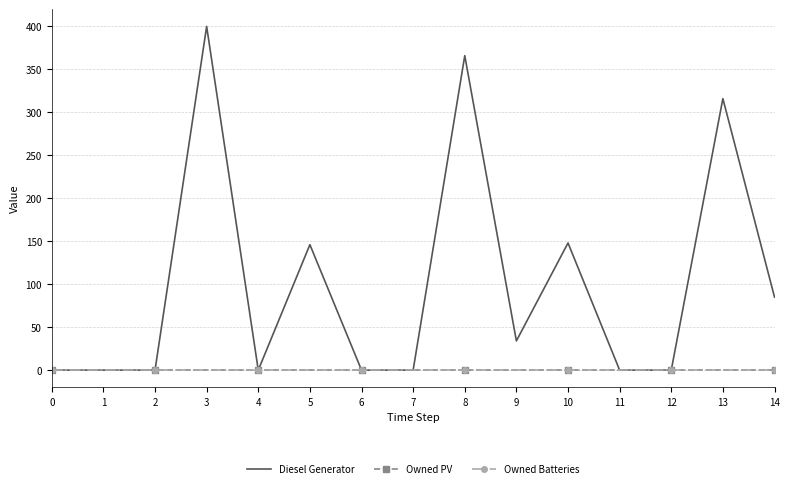

At 11, list the series in order from largest to smallest.

Diesel Generator, Owned PV, Owned Batteries